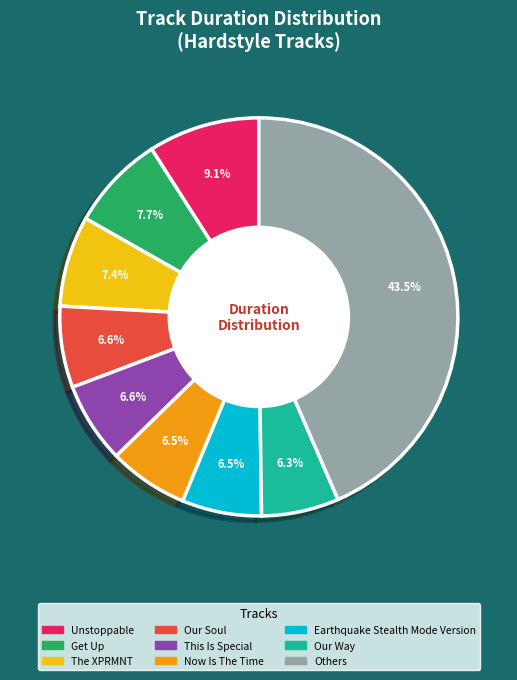

To the nearest percent, what is the difference between the largest and smallest slice percentages?

37%